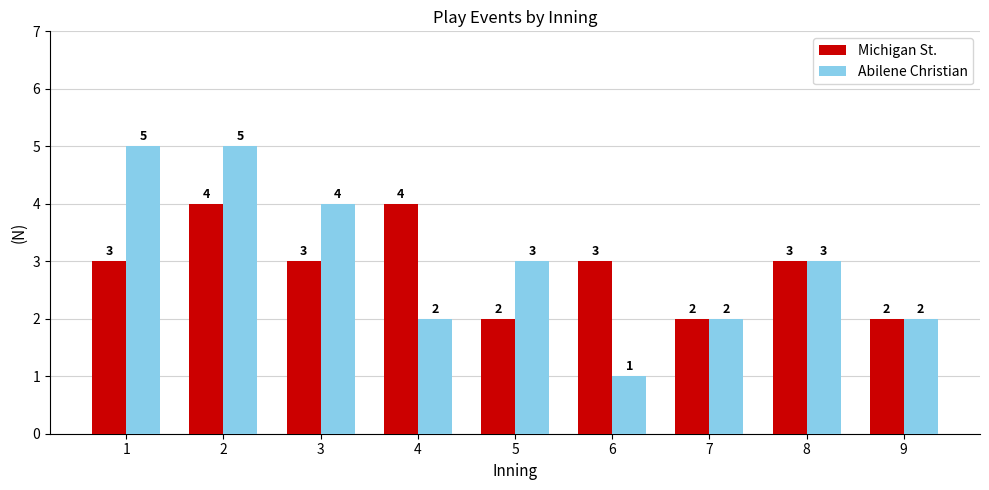

List the series in order of their peak value, highest first.

Abilene Christian, Michigan St.